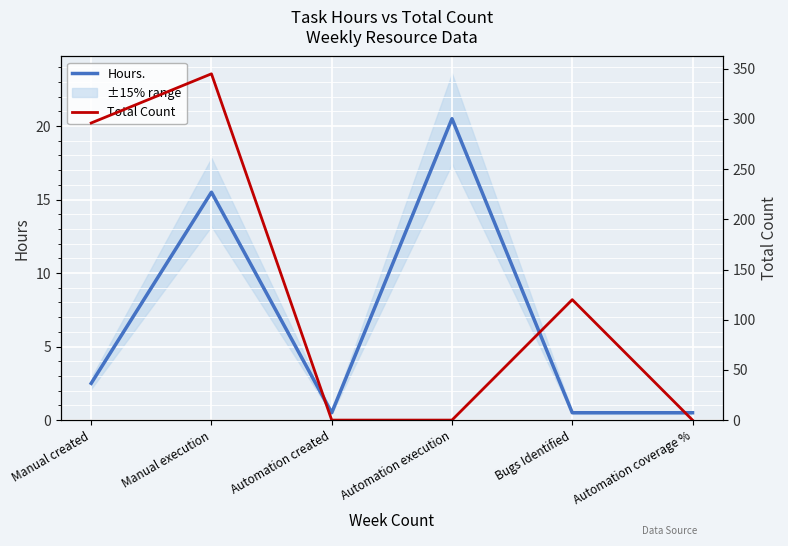

Where do Total Count and Hours. first cross each other?

Manual execution and Automation created